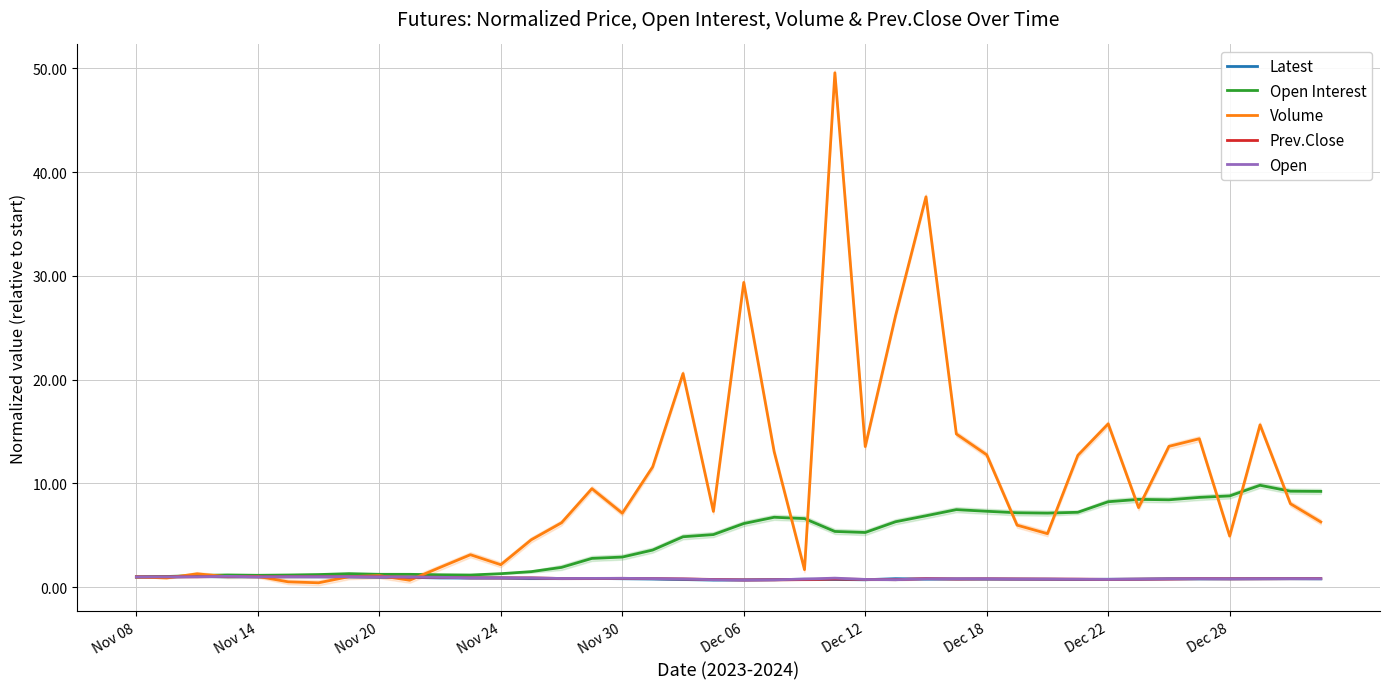

What is the difference between the maximum and second lowest values in the Open series?

0.3